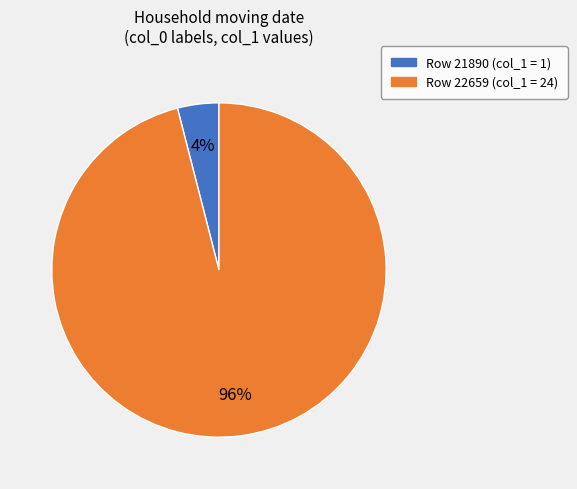

How many slices are in this pie chart?

2